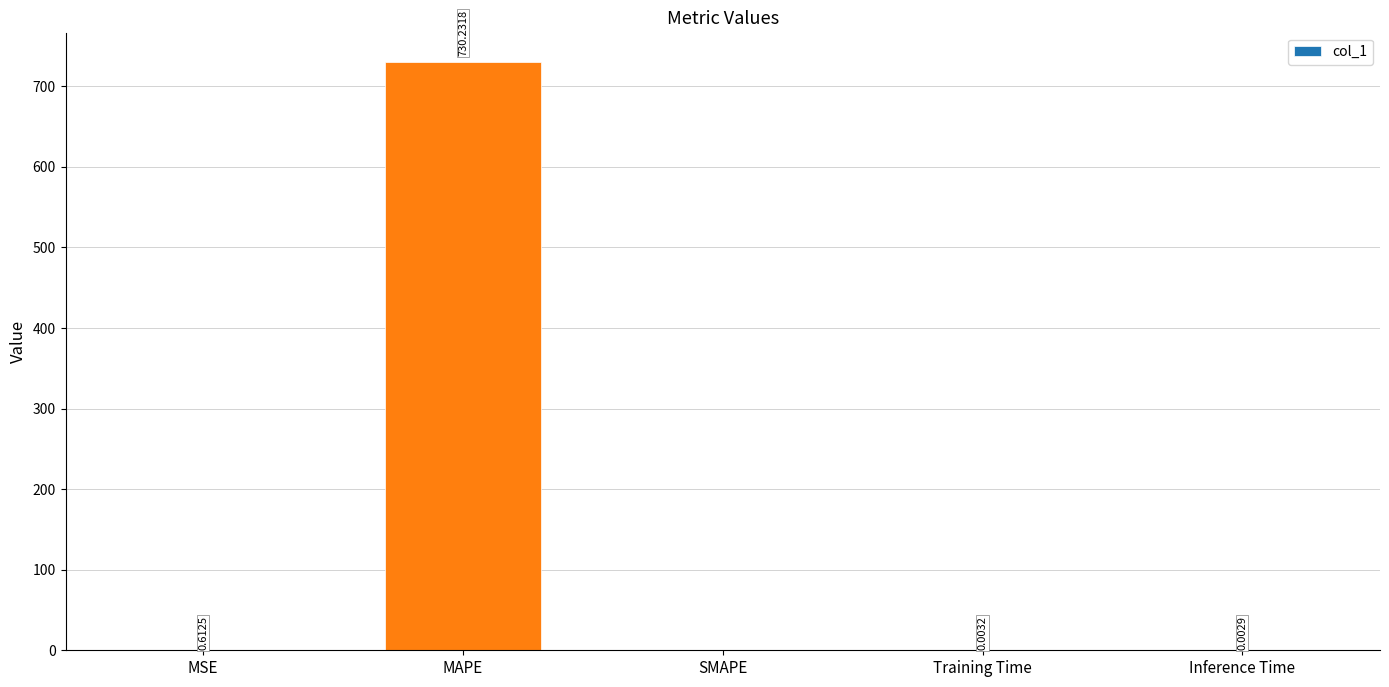

What is the change in value from MSE to Training Time?

-0.6